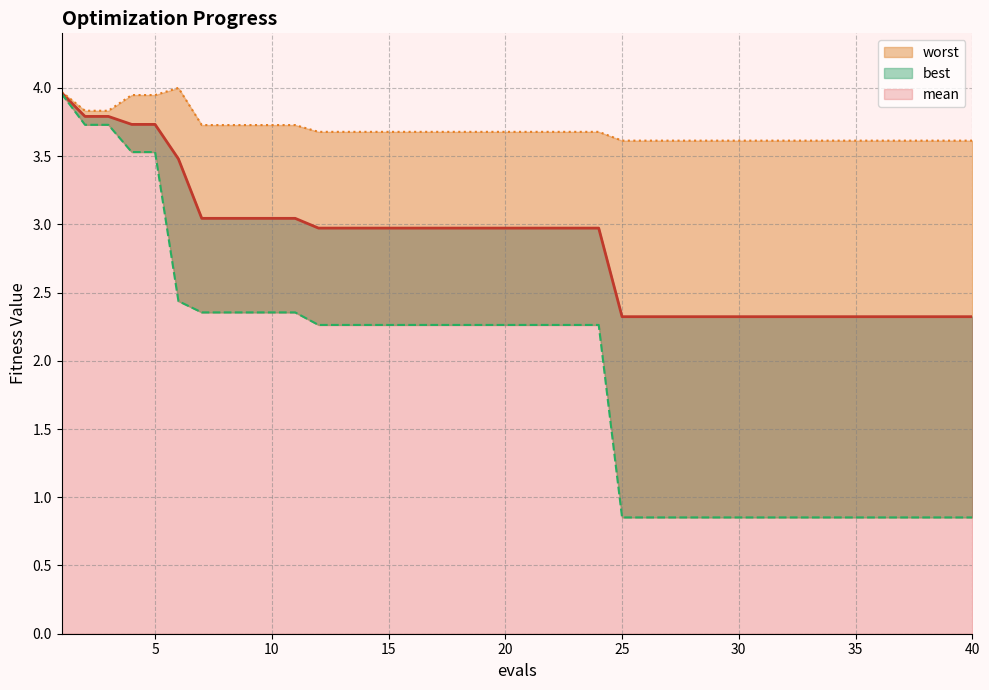

True or false: worst and best intersect in this chart.

False